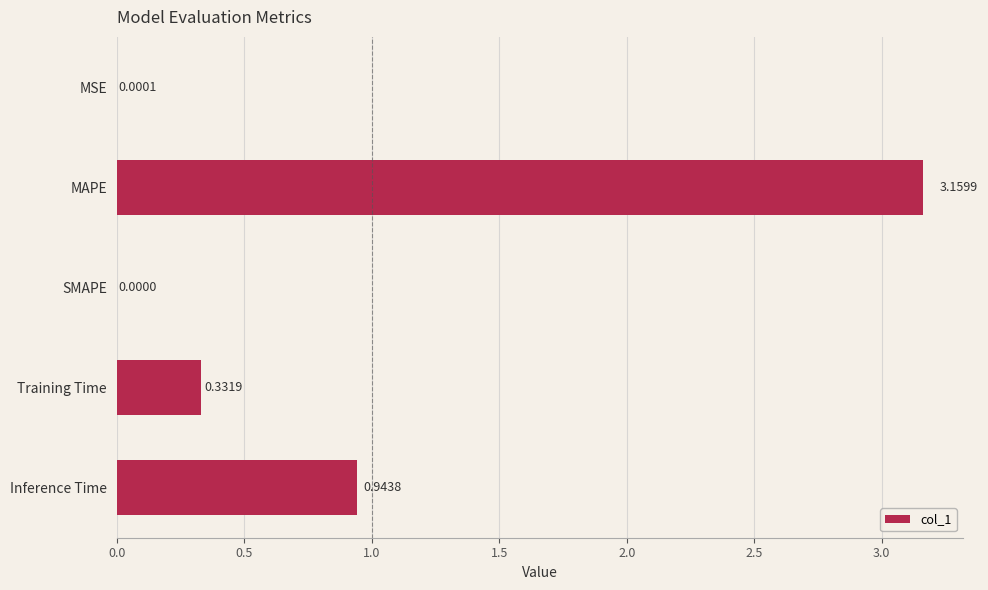

Which label corresponds to the largest value in the chart?

MAPE